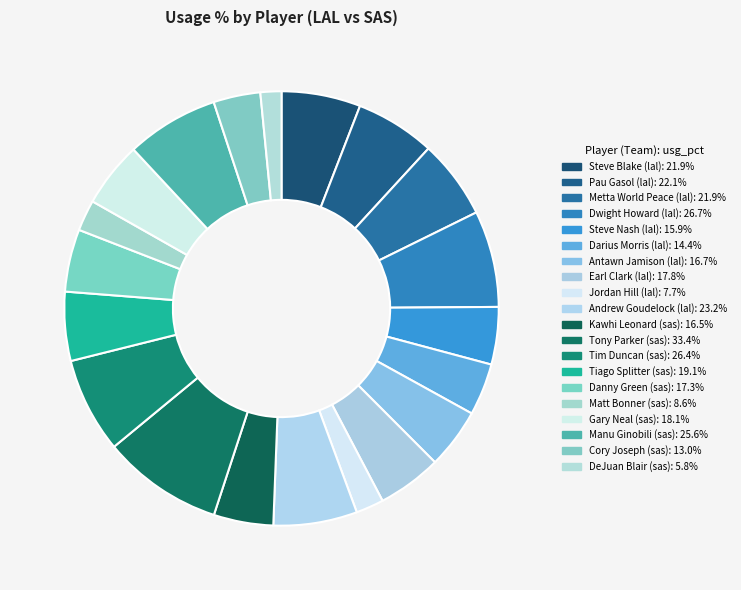

Which category has the biggest portion of the pie?

Tony Parker (sas)